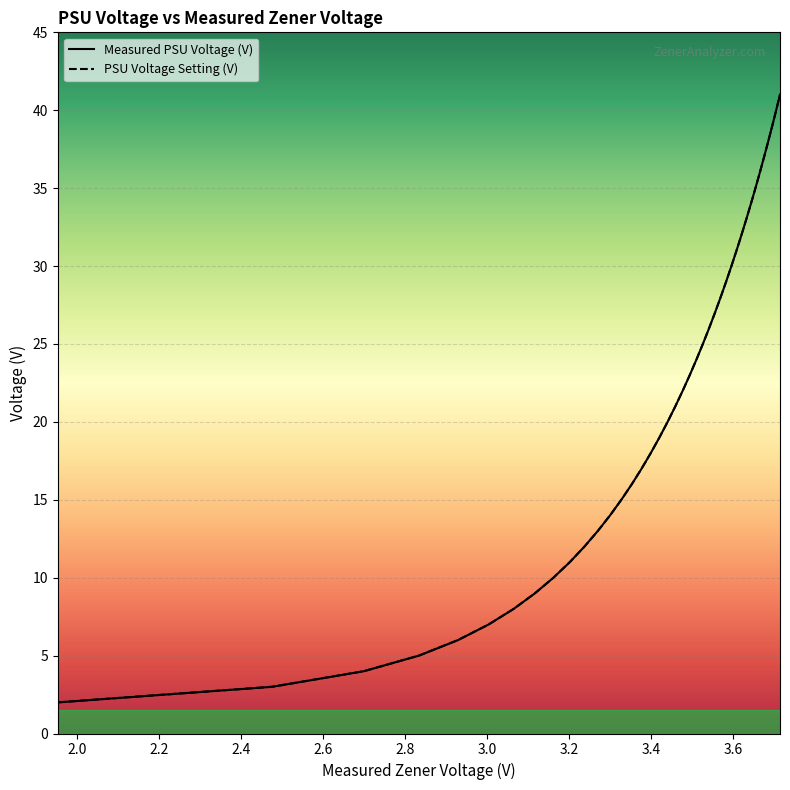

Is the value of Measured PSU Voltage (V) at 3.161125 greater than the value of PSU Voltage Setting (V) at 3.704337?

No